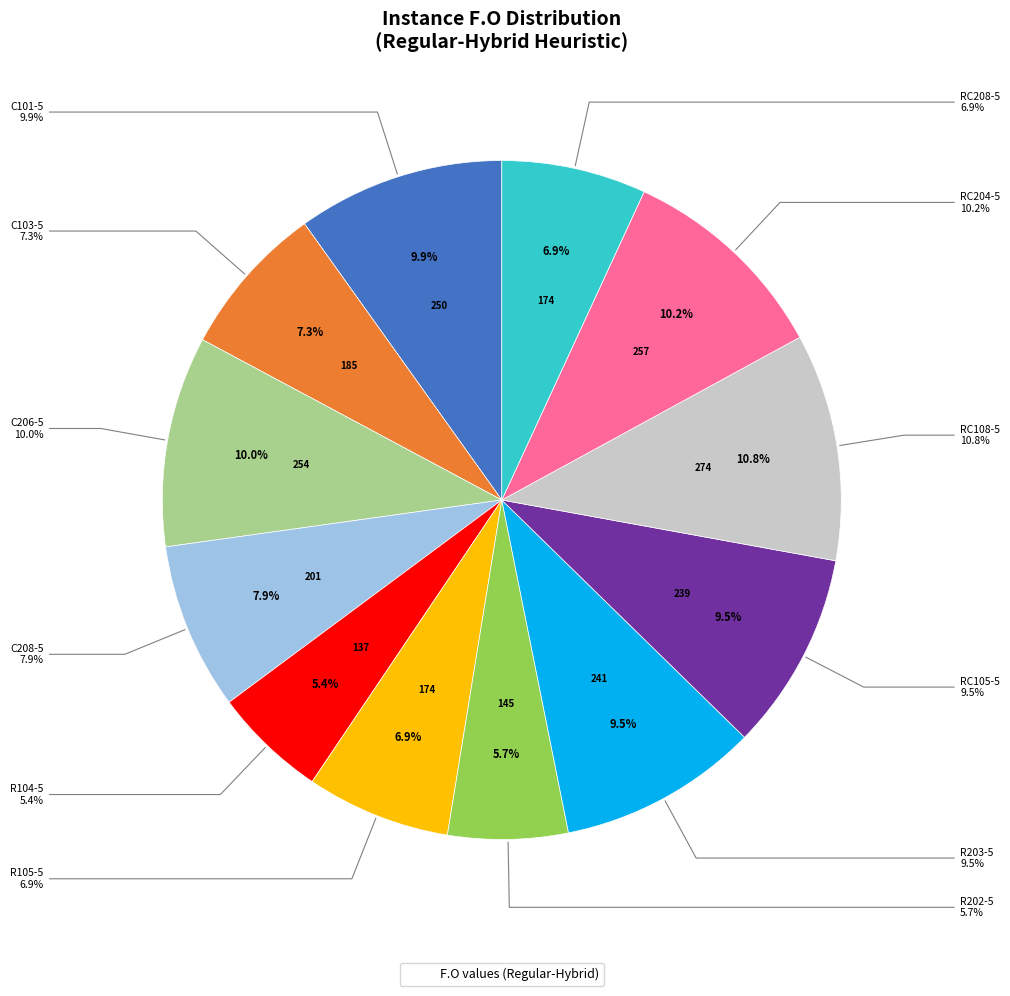

Which category has the biggest portion of the pie?

RC108-5